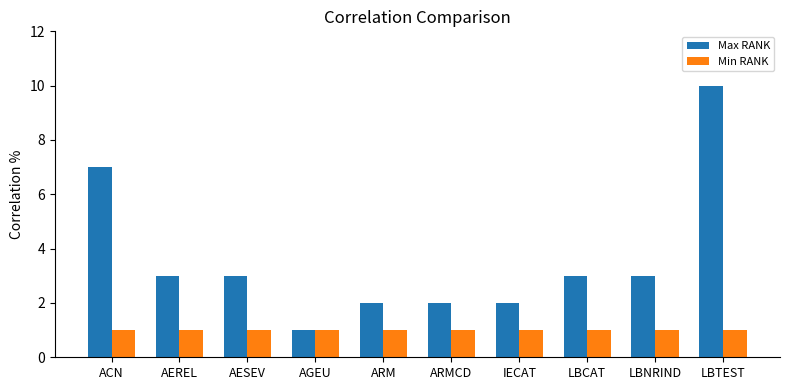

What is the total value across all series at AGEU?

2